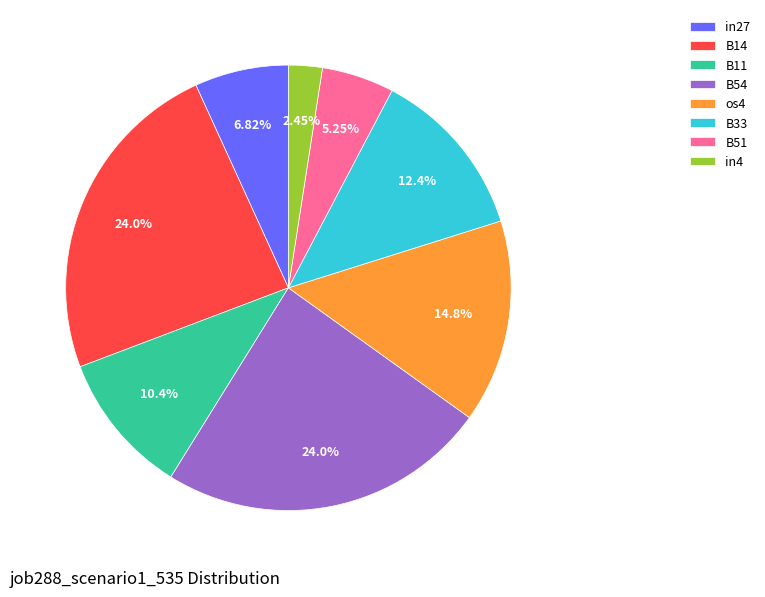

Between B14 and B51, which is larger?

B14